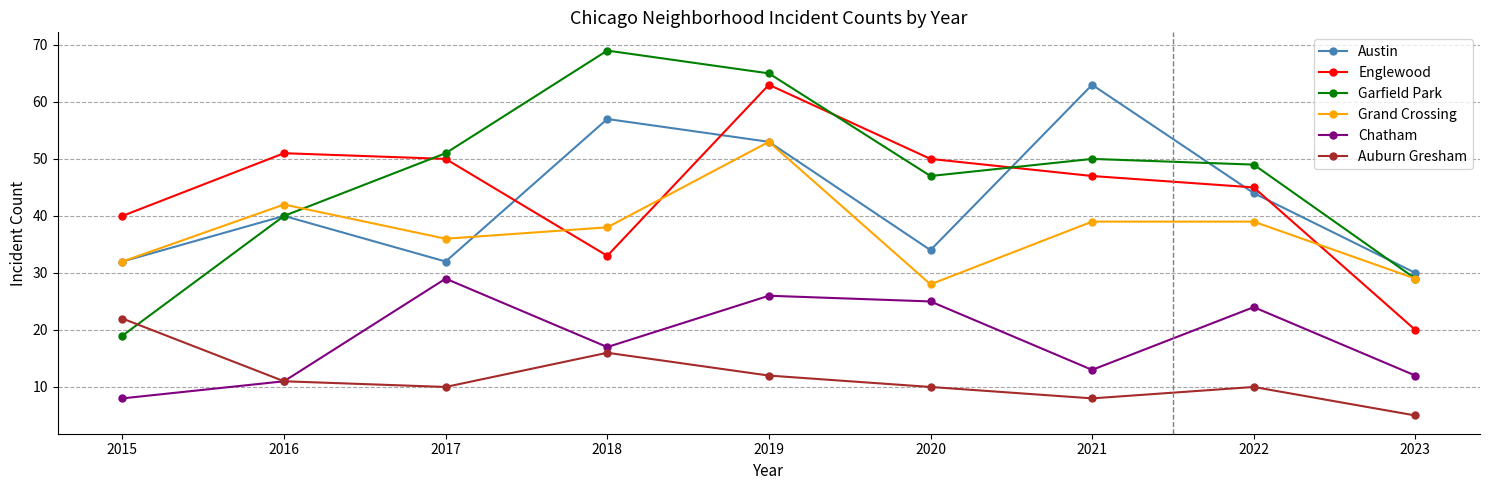

How many interior local valleys does the Chatham series have?

2